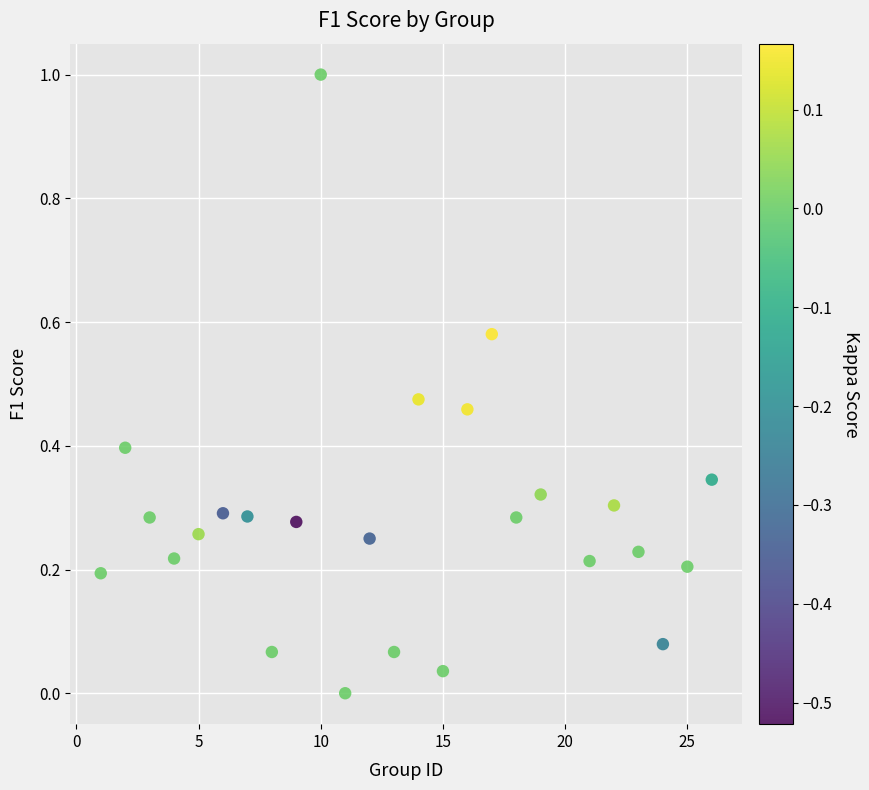

What is the range of X values (max minus min)?

25.0